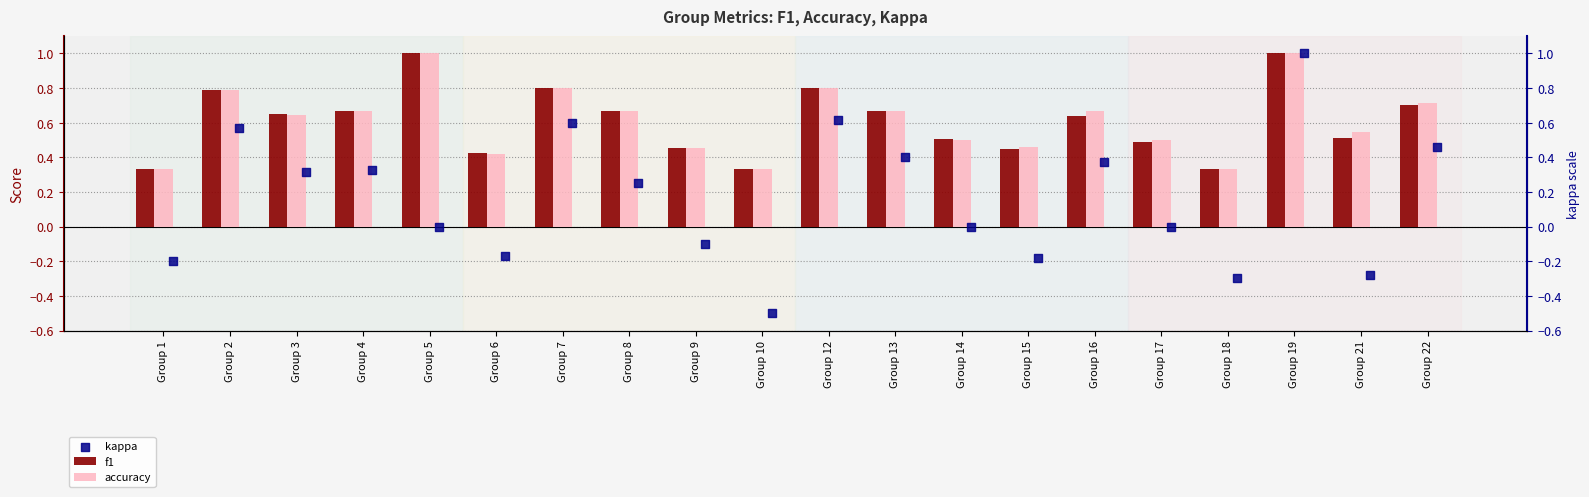

Which series contains the highest Y value?

f1